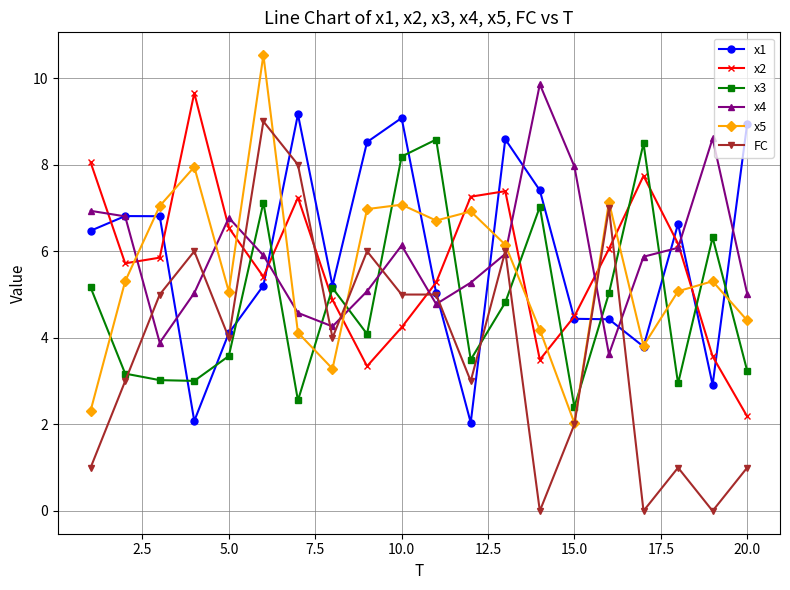

Which series ends up on top after the final intersection of x5 and x2?

x5